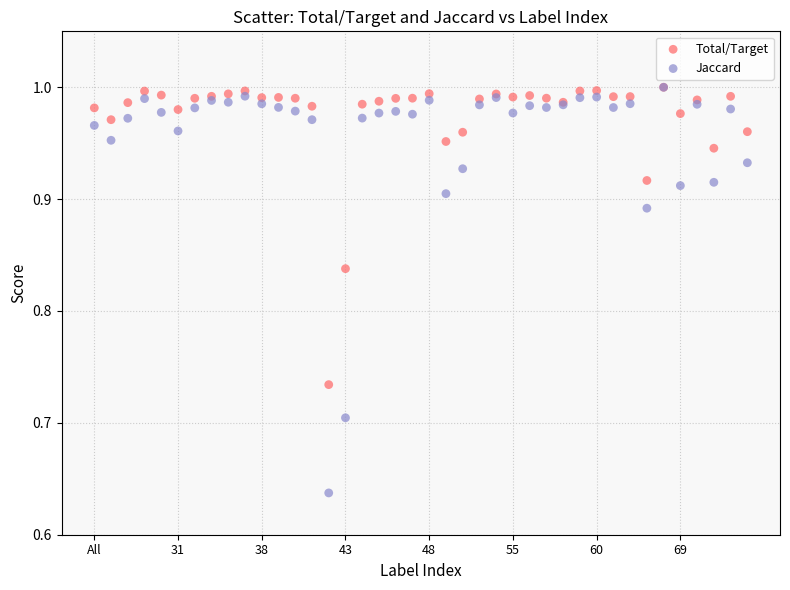

Which series has the largest Y range (max minus min)?

Jaccard